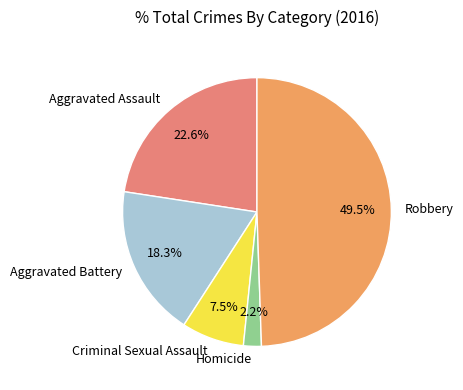

To the nearest percent, what percentage of the pie is Homicide?

2%